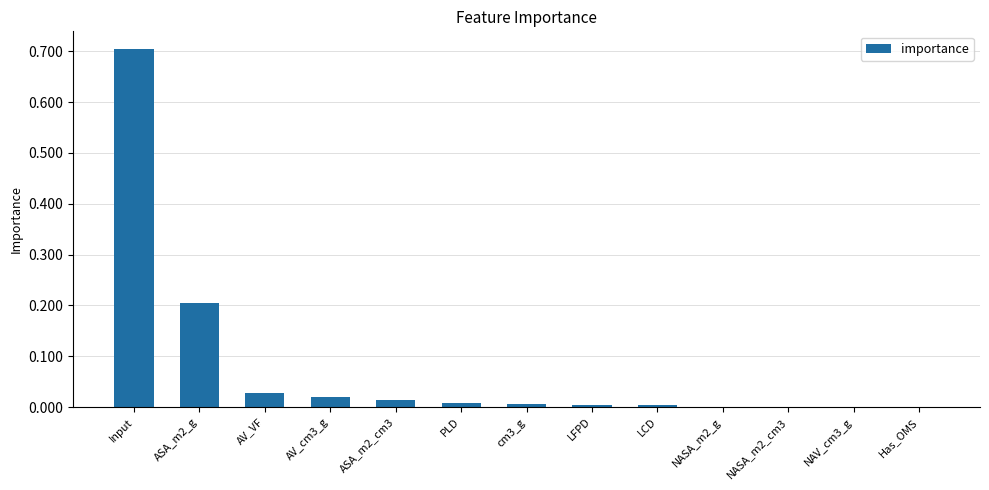

Is it true that the value at NASA_m2_g is 0.0?

True